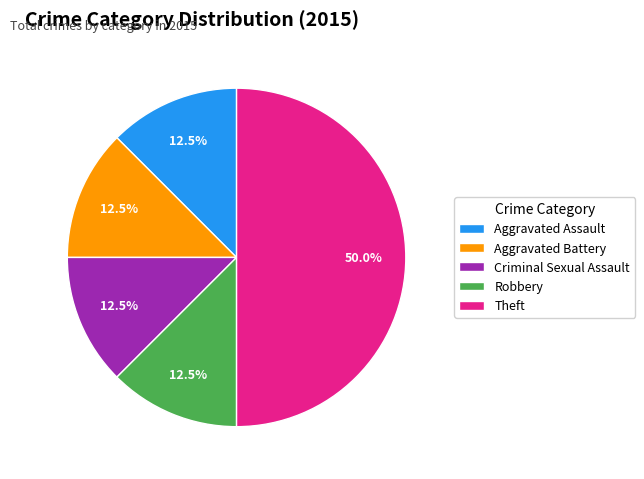

How many segments does this pie chart have?

5